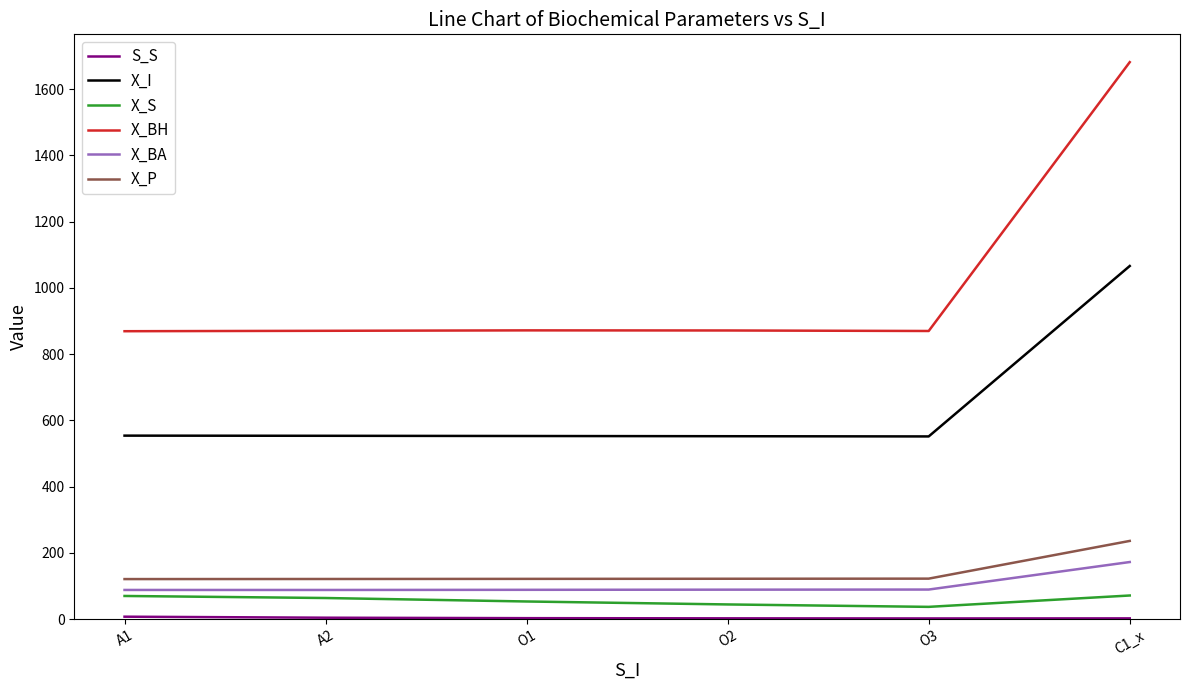

Which series has the largest total across all categories?

X_BH